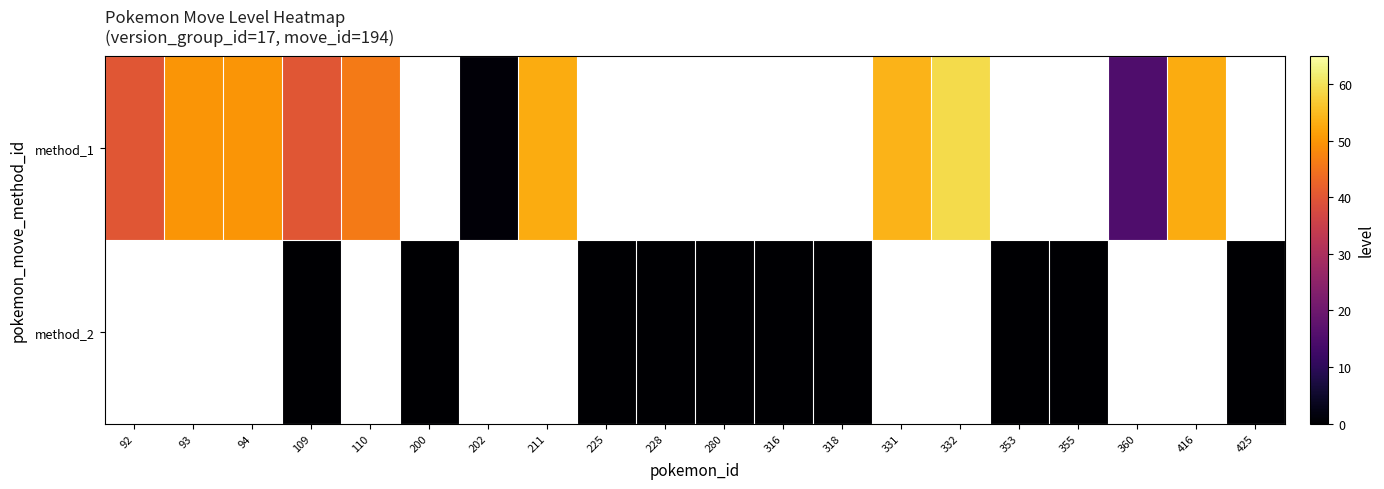

Reading left to right, what are all the values shown in this chart?

row_0: 92=40	93=50	94=50	109=40	110=46	200=-1	202=1	211=53	225=-1	228=-1	280=-1	316=-1	318=-1	331=54	332=59	353=-1	355=-1	360=15	416=53	425=-1
row_1: 92=-1	93=-1	94=-1	109=0	110=-1	200=0	202=-1	211=-1	225=0	228=0	280=0	316=0	318=0	331=-1	332=-1	353=0	355=0	360=-1	416=-1	425=0